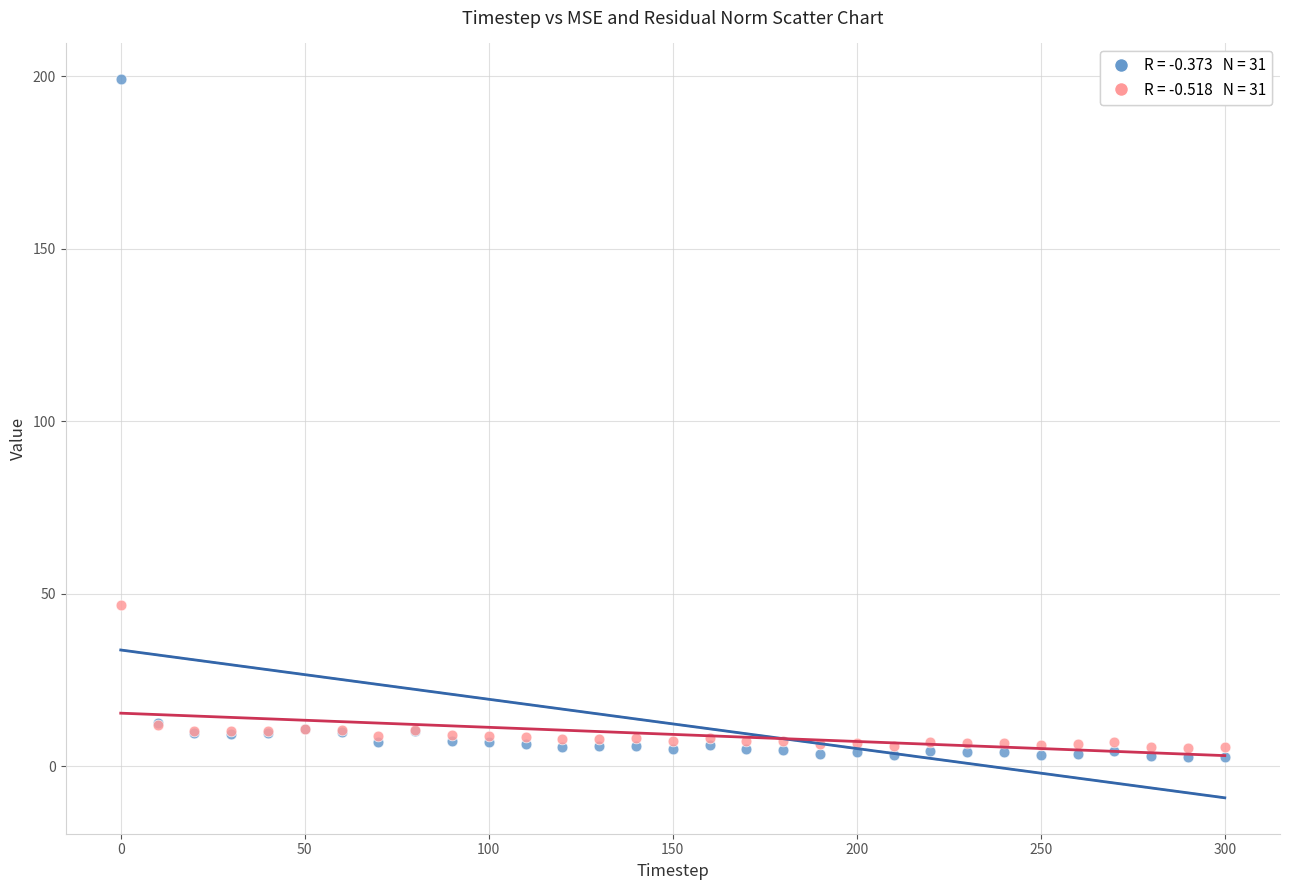

Across all series, what Y value is closest to 100?

46.8